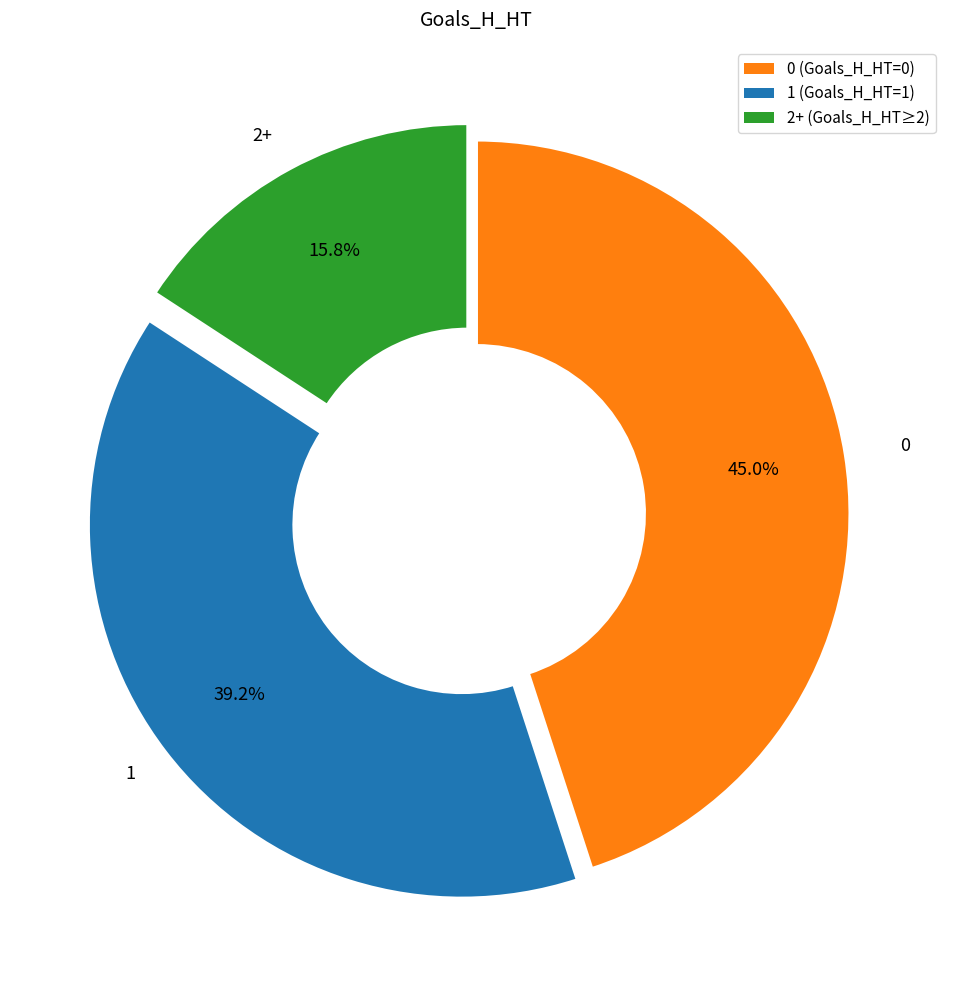

Does any single category account for the majority?

No